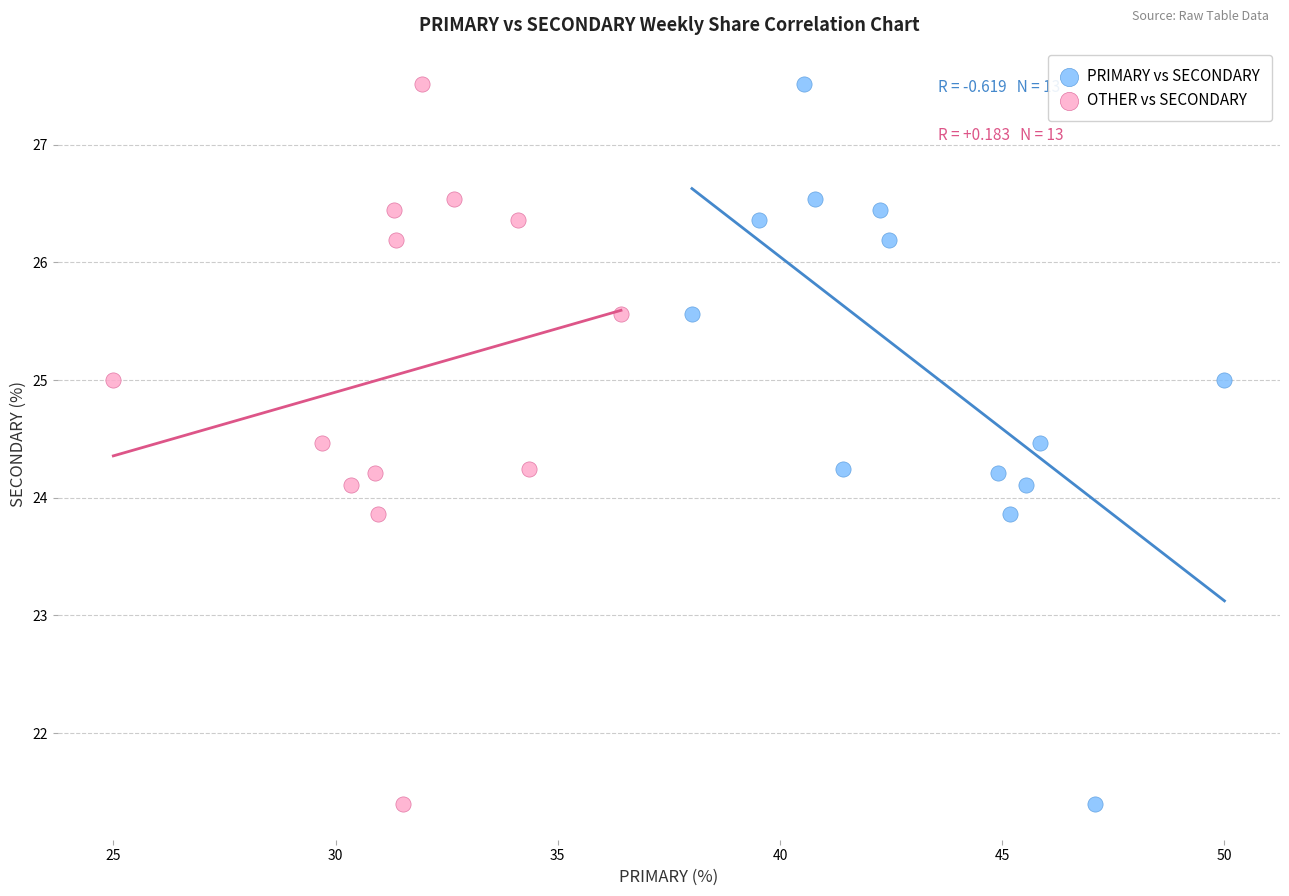

What are all the series names shown in the legend?

PRIMARY vs SECONDARY, OTHER vs SECONDARY